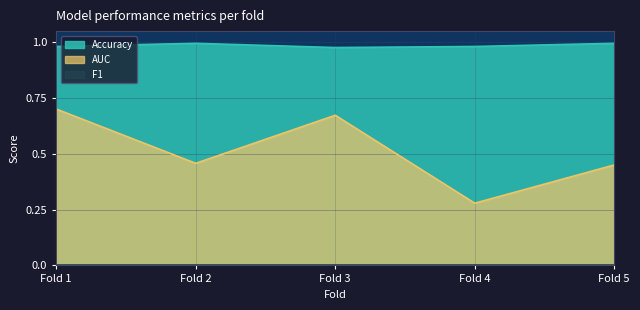

True or false: Accuracy and AUC cross at least once.

False